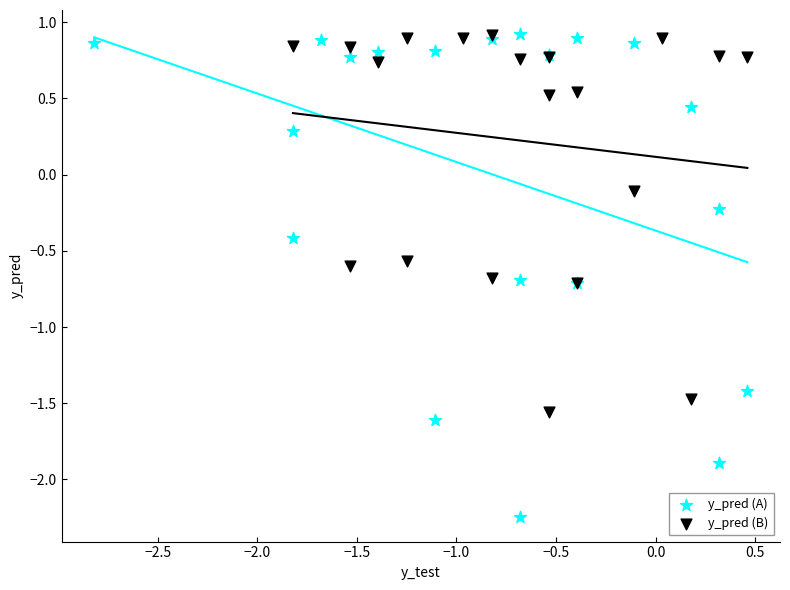

Which series contains the lowest Y value?

y_pred (A)